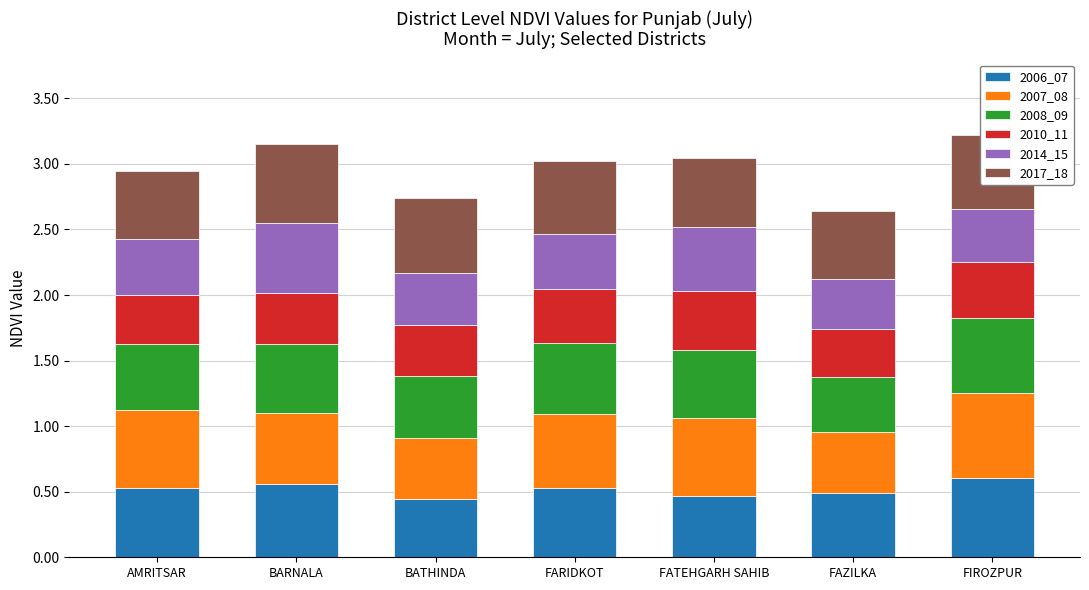

What is the sum of the 2006_07 values at FIROZPUR and BARNALA?

1.2